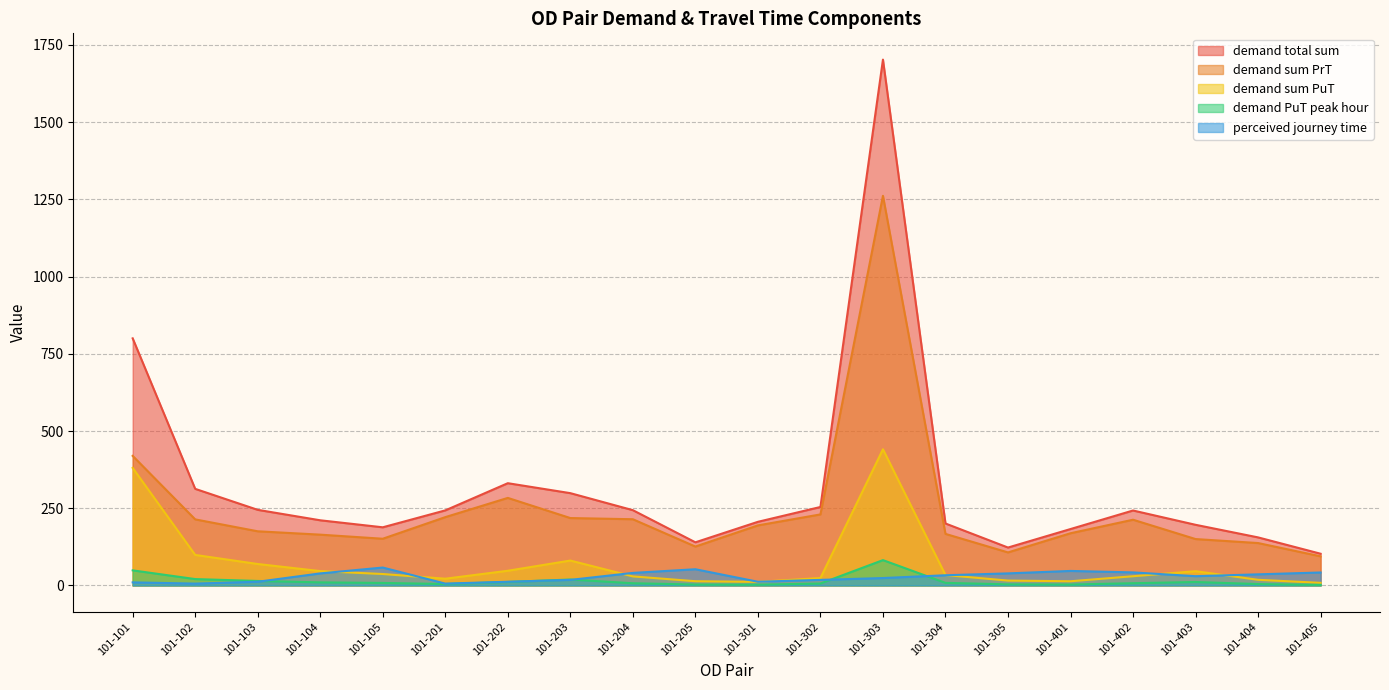

True or false: perceived journey time and demand total sum cross at least once.

False